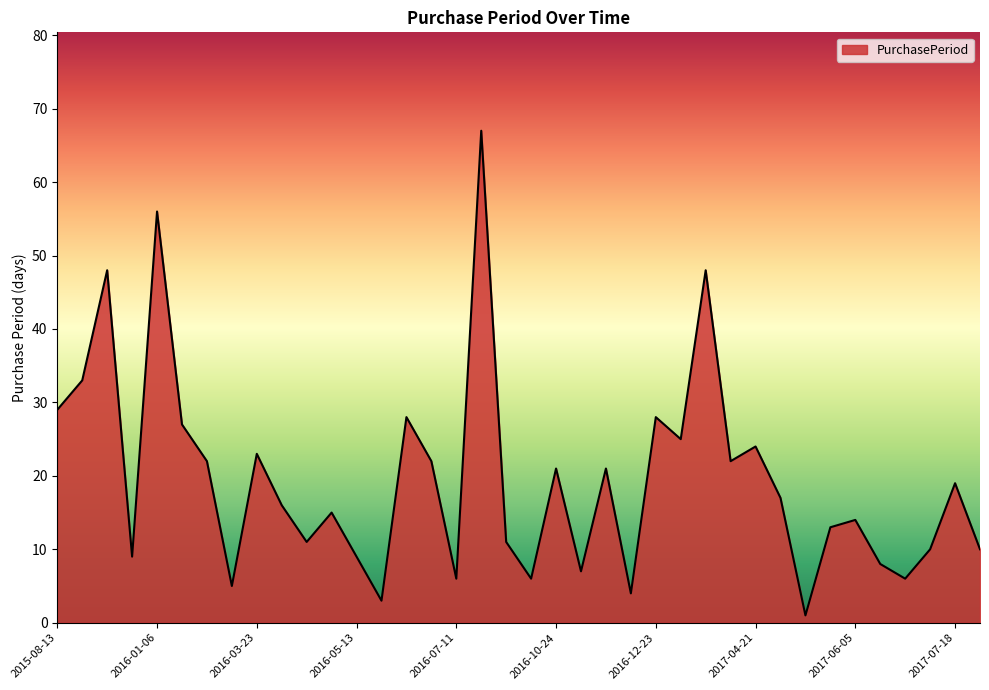

What is the greatest value displayed?

67